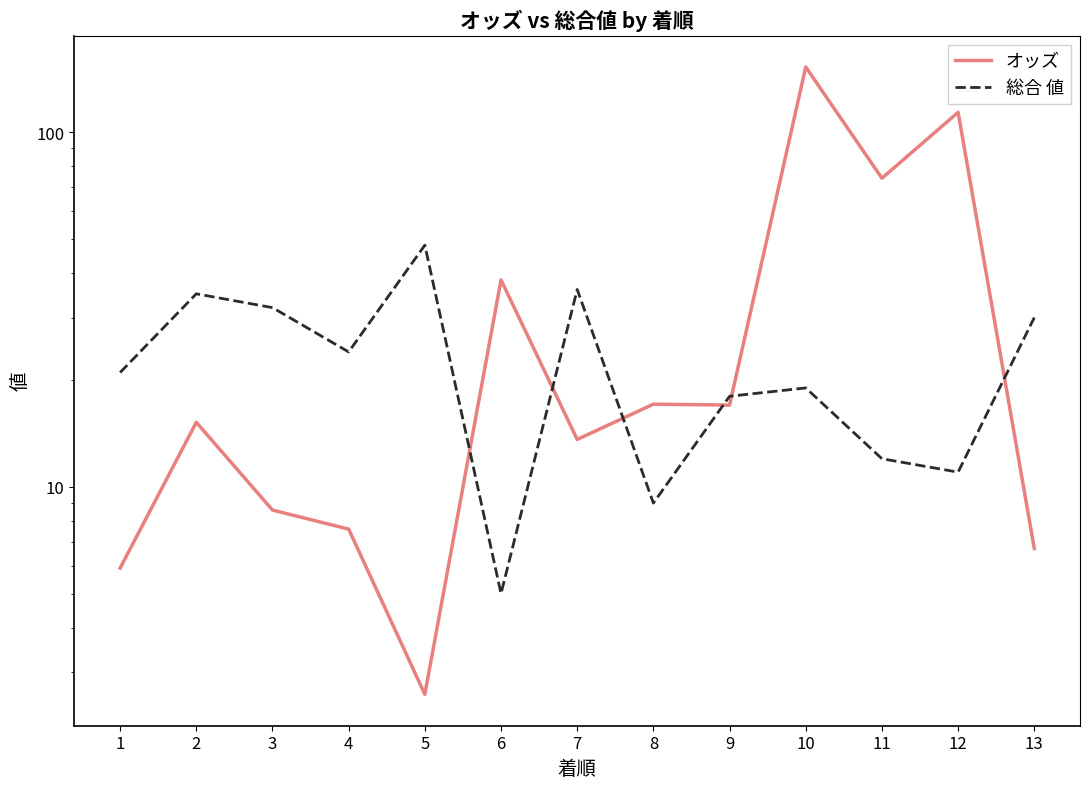

What is the sum of the 総合 値 values at 5 and 4?

72.0